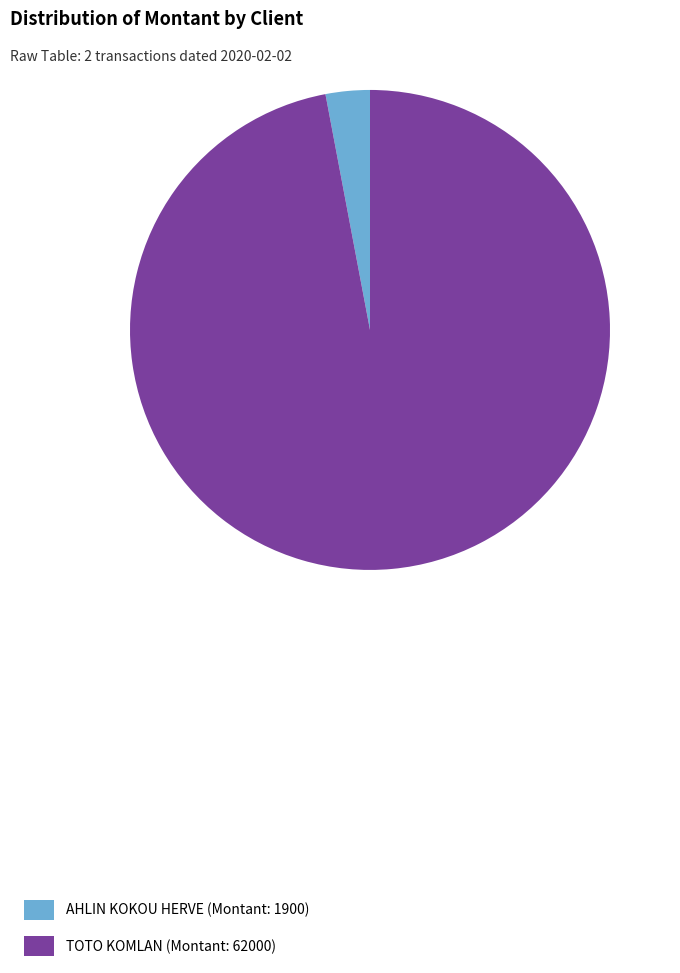

Between TOTO KOMLAN and AHLIN KOKOU HERVE, which is larger?

TOTO KOMLAN